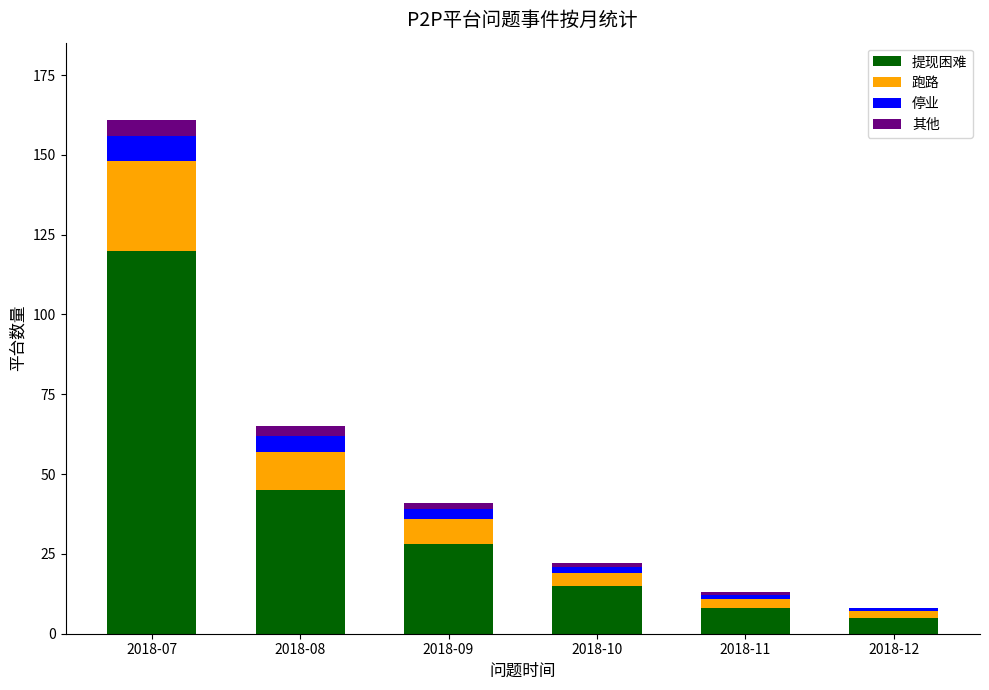

Is it true that 提现困难 equals 8 at 2018-11?

True